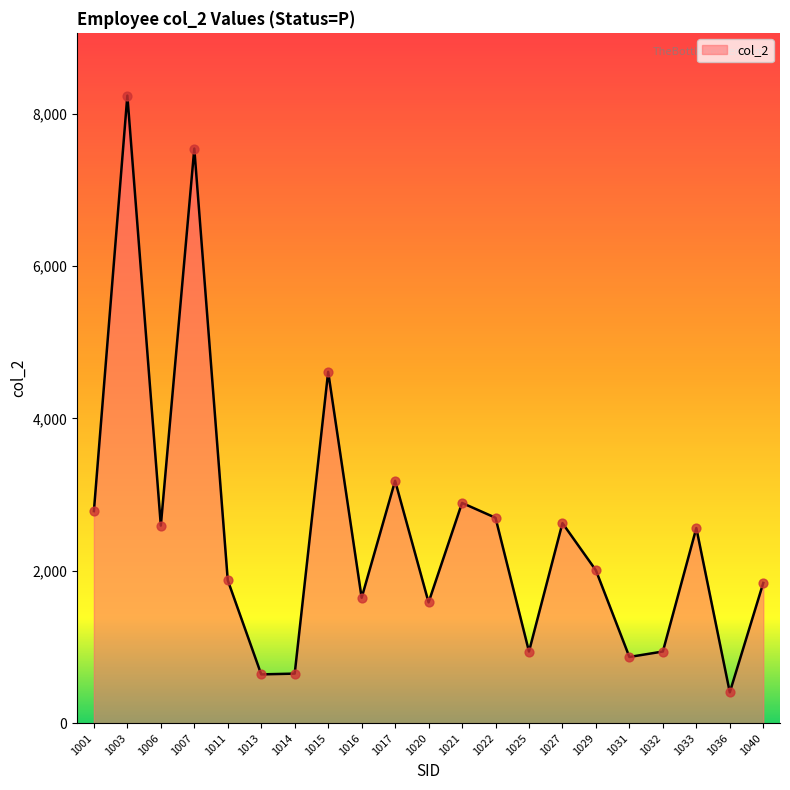

Approximately how many times larger is the value at 1014 compared to 1016?

0.4